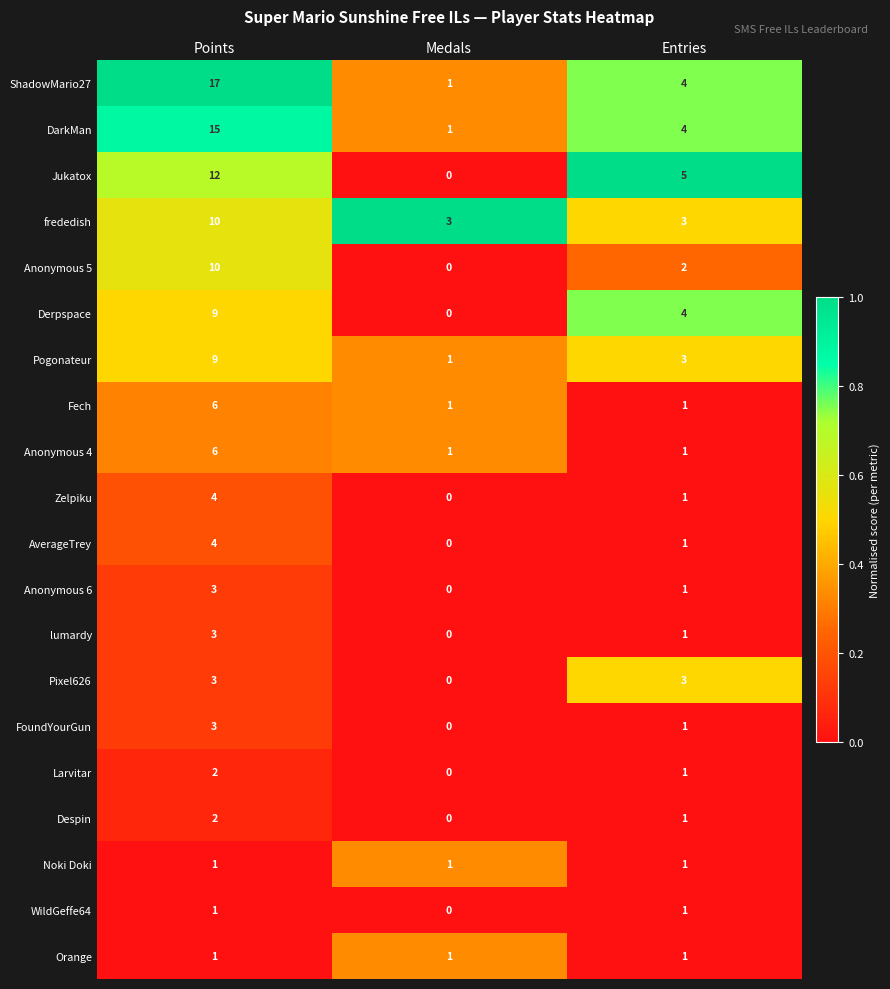

At how many categories does at least one series exceed 0?

3